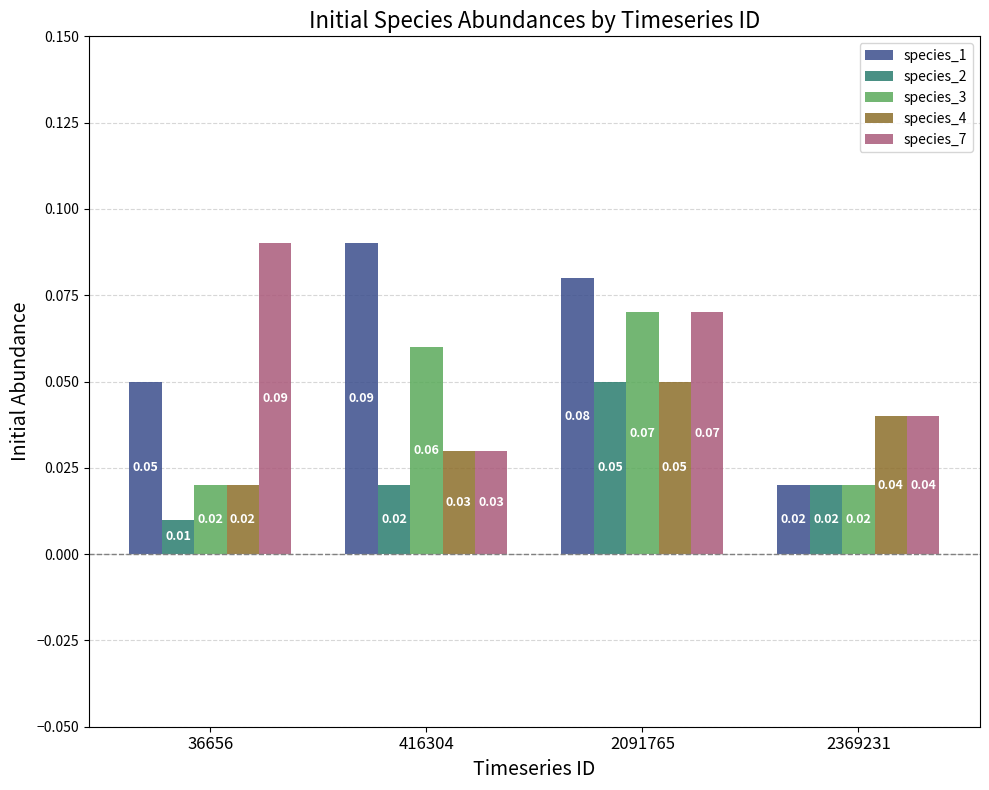

Rank the categories by species_4 value from highest to lowest.

2091765, 2369231, 416304, 36656